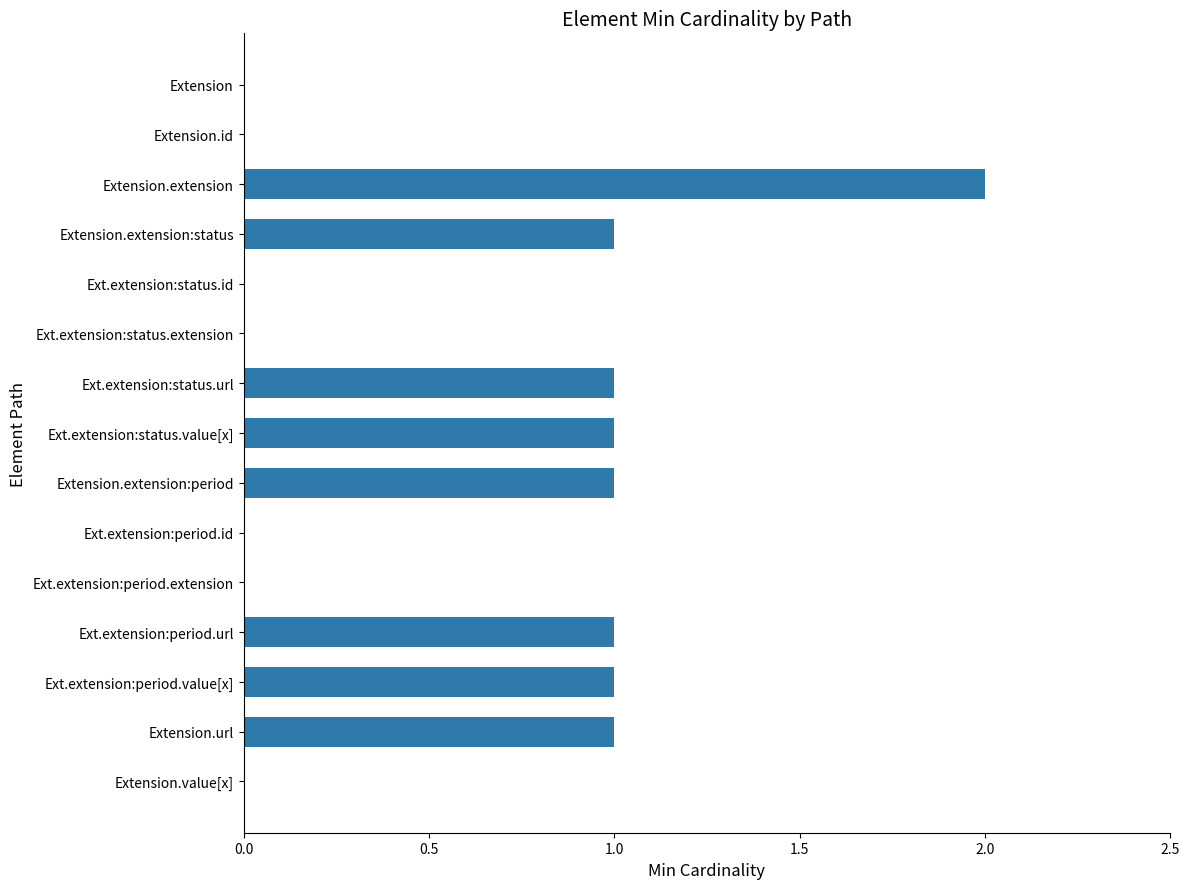

The value at Ext.extension:status.id is 1. True or false?

False